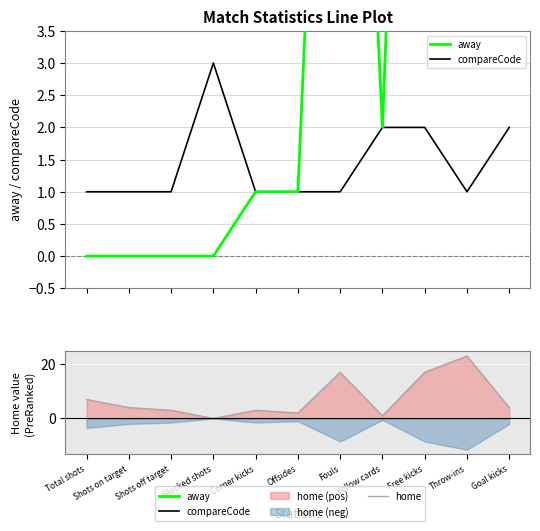

Rank the series by their average value, from lowest to highest.

compareCode, away, home